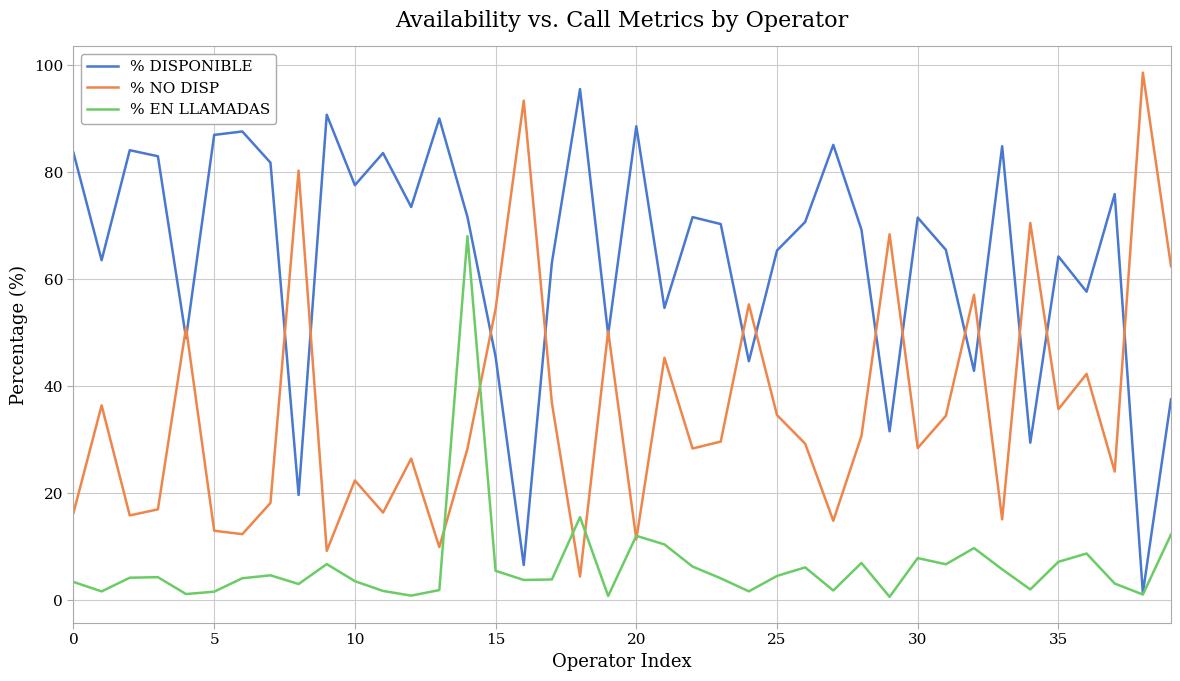

Rank the series by their average value, from highest to lowest.

% DISPONIBLE, % NO DISP, % EN LLAMADAS